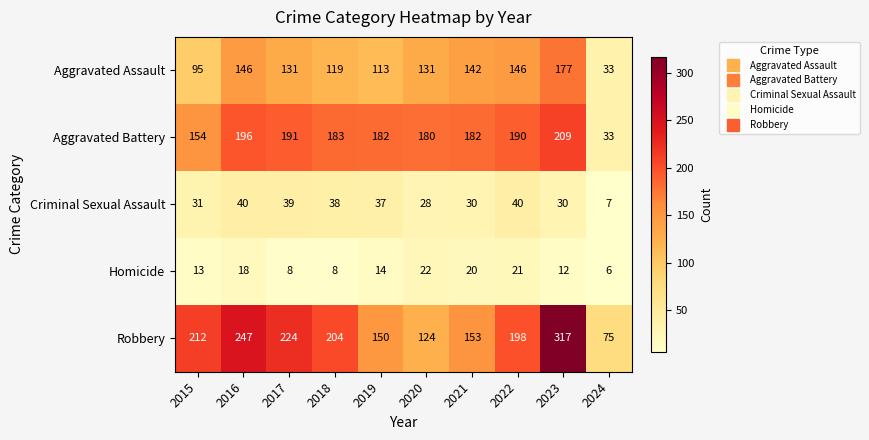

Which series has the widest spread of values?

Robbery